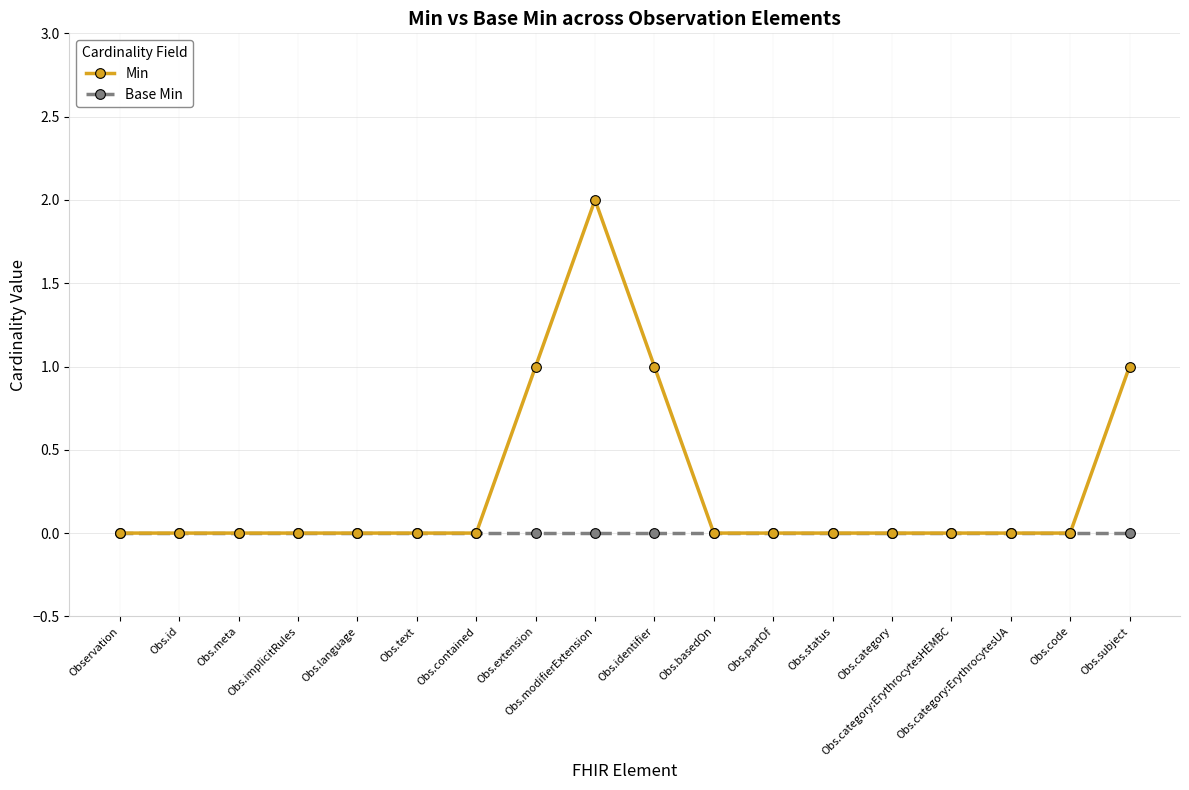

The Min series shows 3 at Obs.modifierExtension. True or false?

False